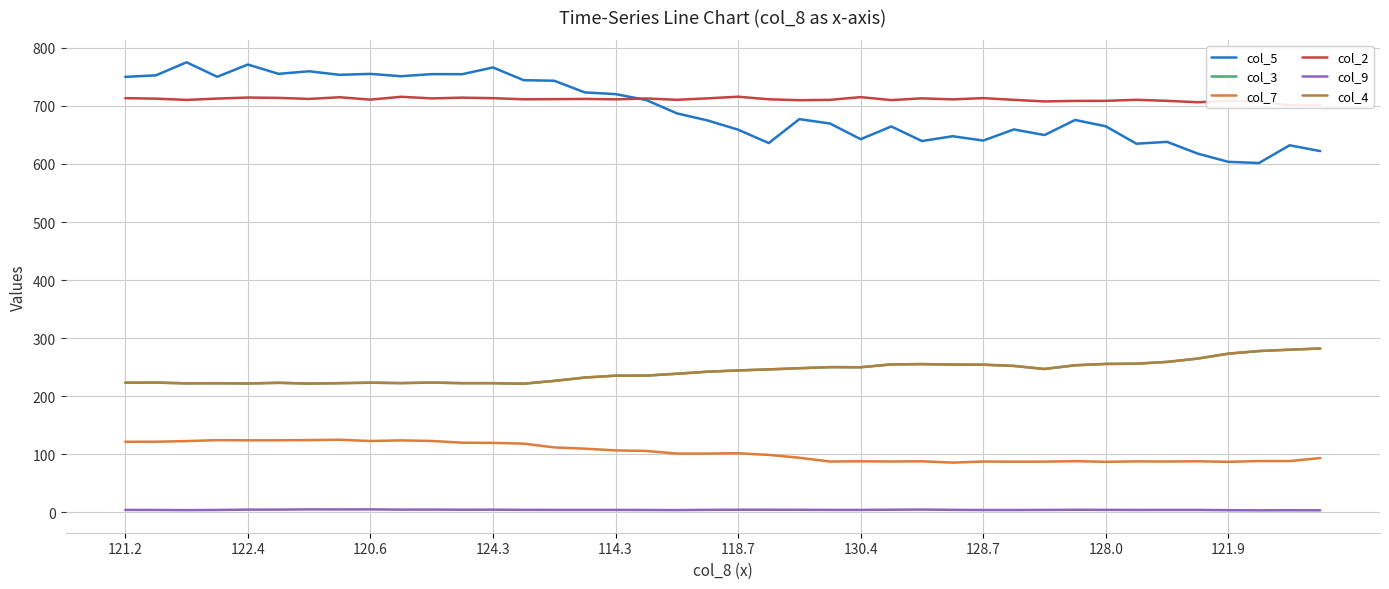

What is the average value of the col_9 series?

4.5